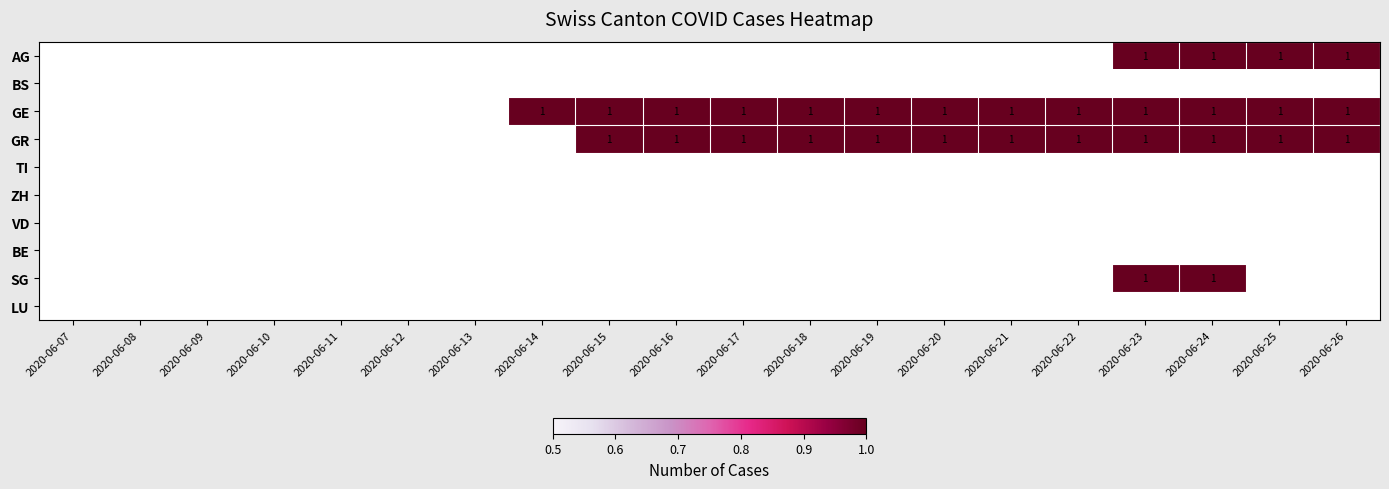

Between 2020-06-13 and 2020-06-26, which is larger?

2020-06-26